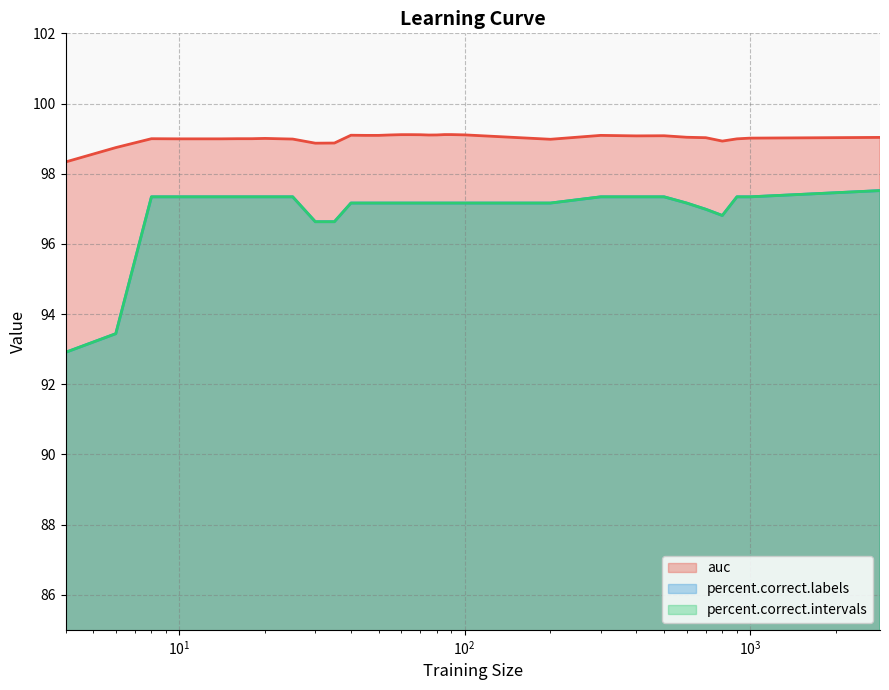

Rank the series by their maximum value, from highest to lowest.

auc, percent.correct.labels, percent.correct.intervals